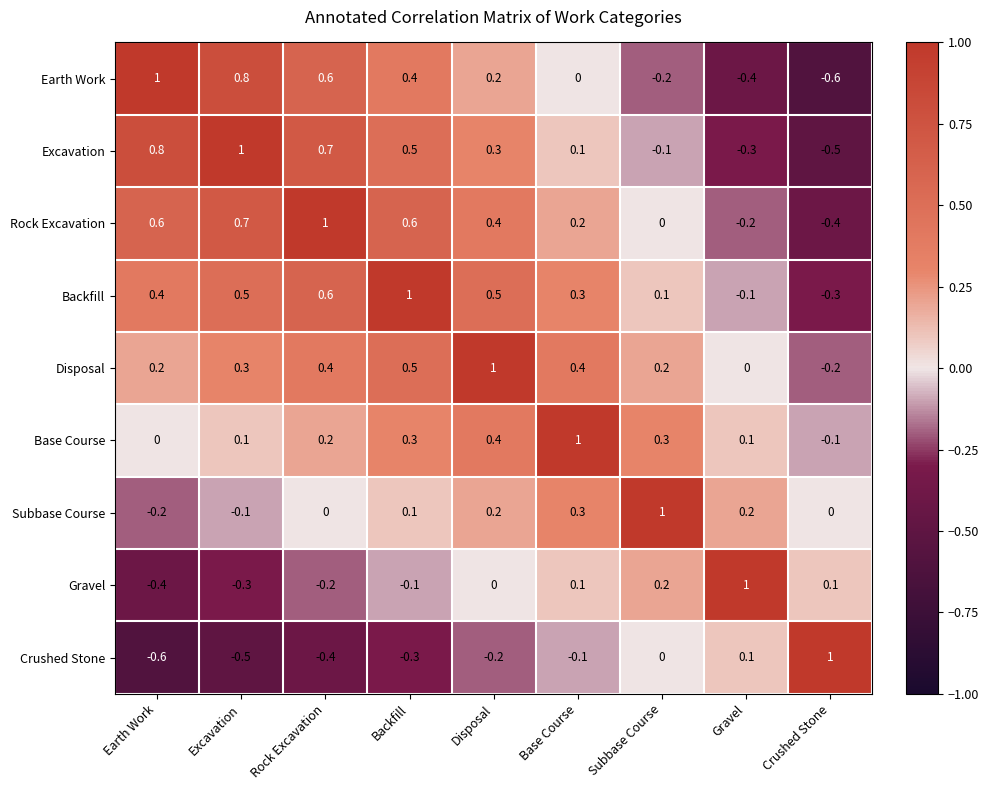

What is the highest value of the Gravel series?

1.0